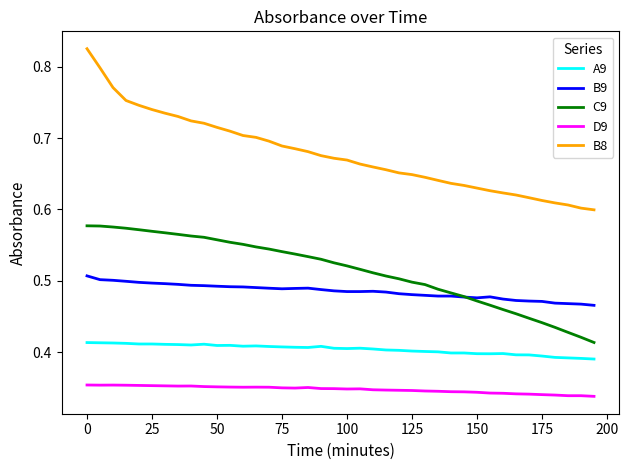

Which series has the largest total across all categories?

B8